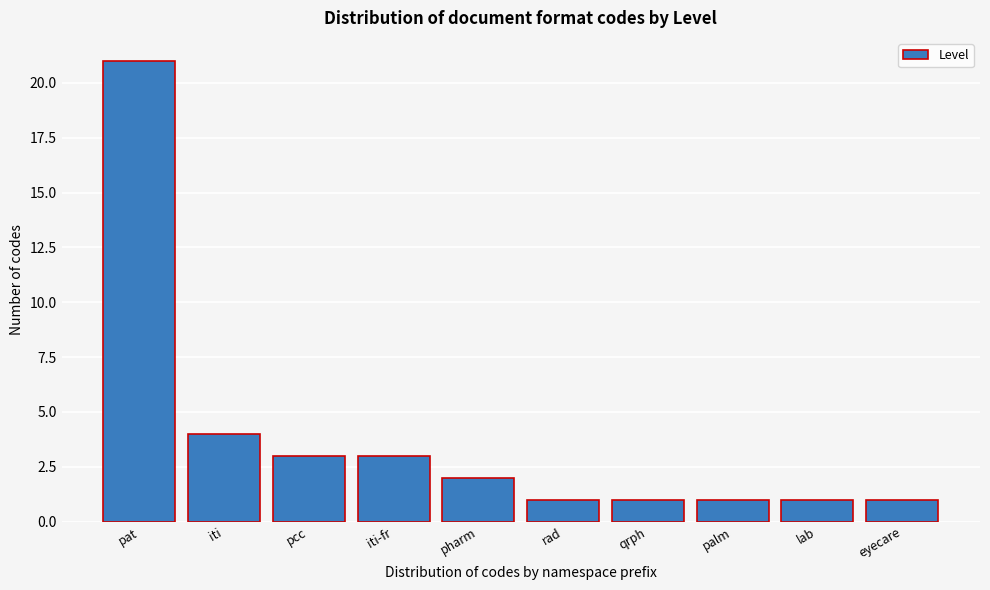

Reading left to right, list all the values displayed in this chart.

21	4	3	3	2	1	1	1	1	1